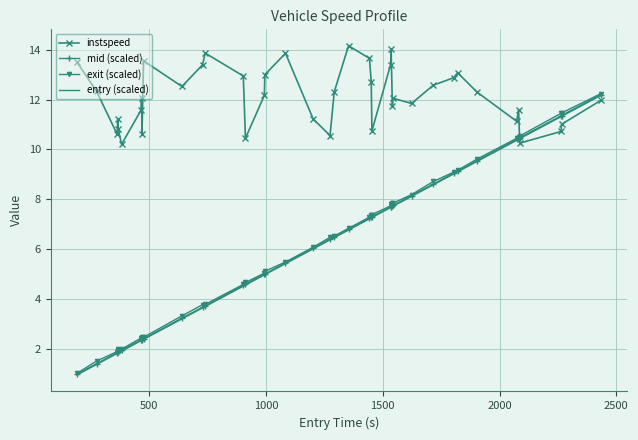

What is the maximum value for mid (scaled)?

12.2